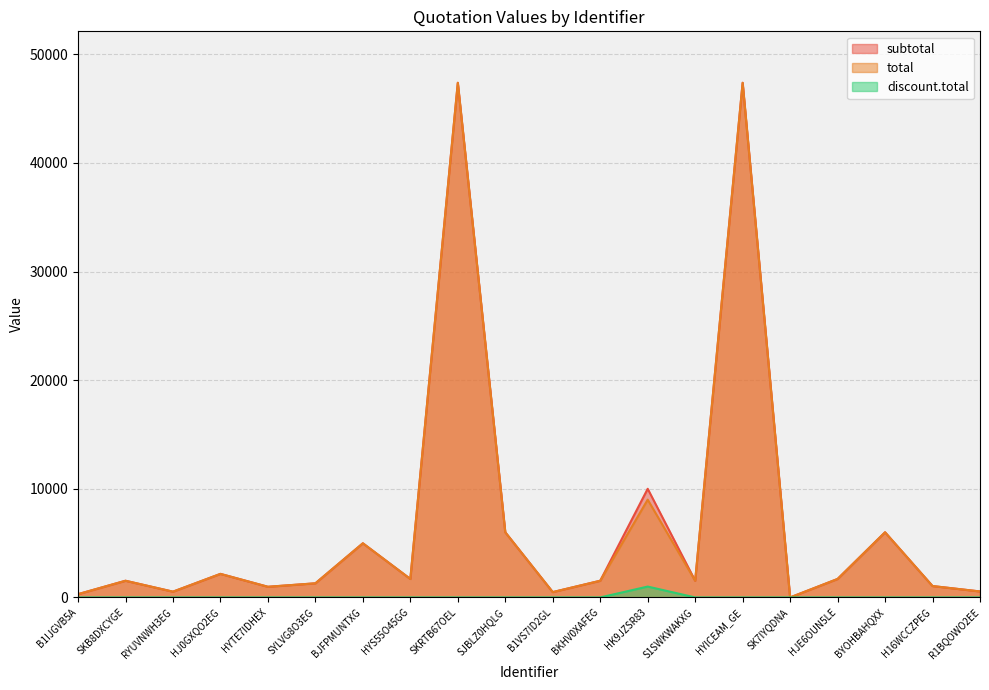

Rank the series by their maximum value, from highest to lowest.

subtotal, total, discount.total